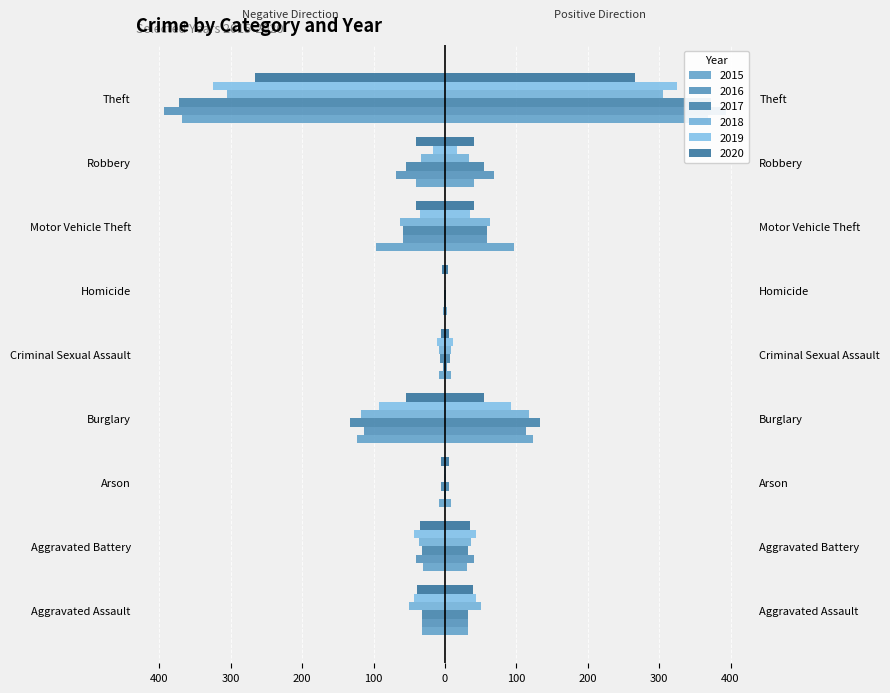

What is the value of the 2020 bar at the 5th from the left?

-6